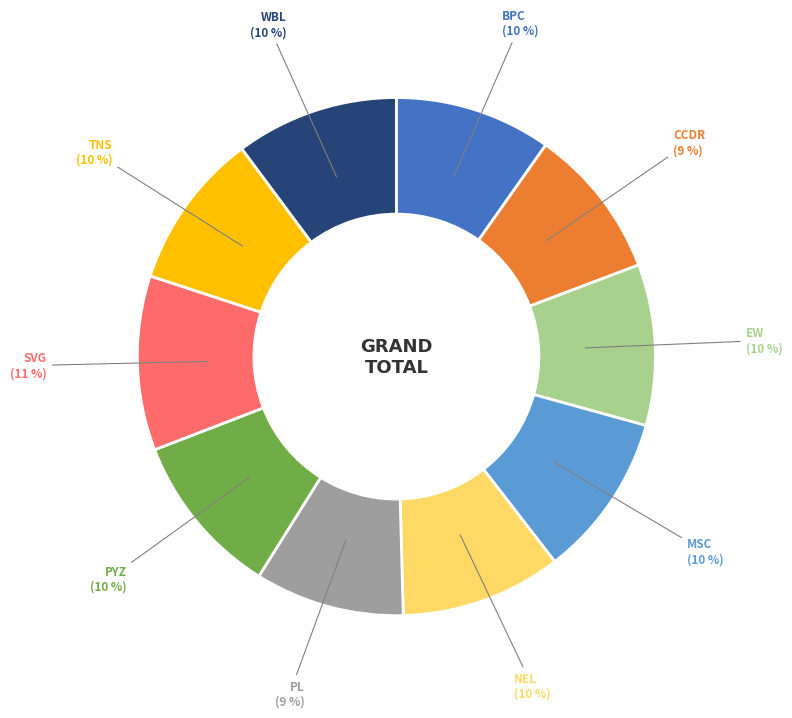

Approximately how many times larger is the value at CCDR compared to NEL?

0.9